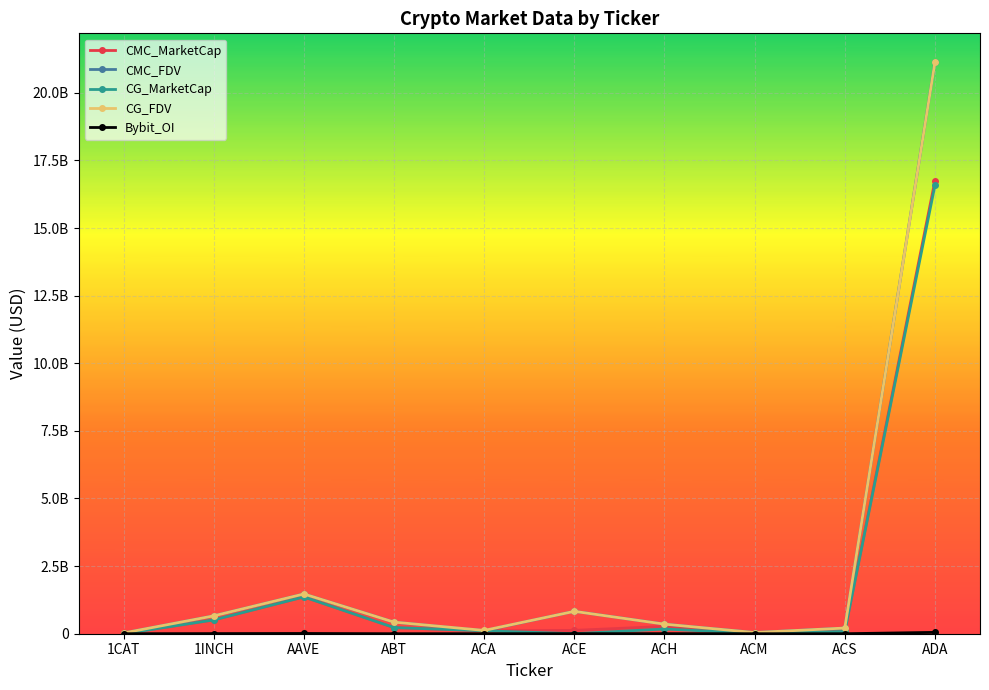

Which series has the largest total across all categories?

CMC_FDV